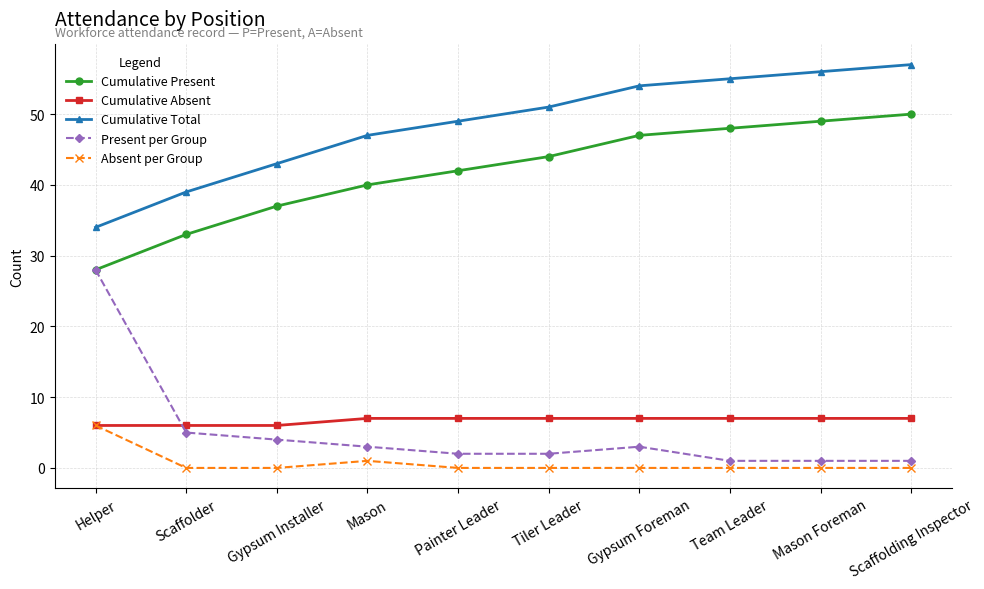

True or false: Cumulative Present and Cumulative Absent cross at least once.

False